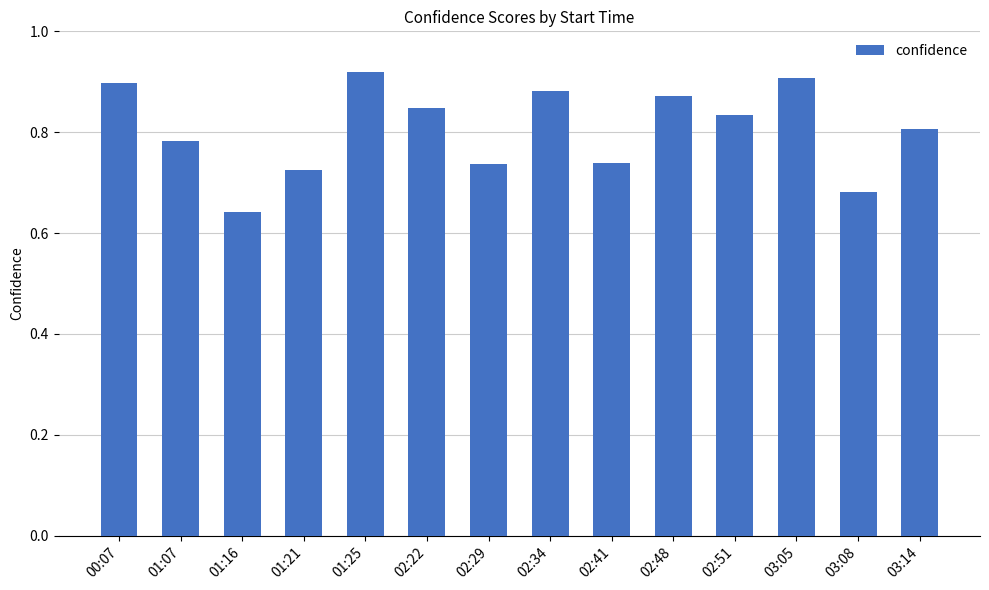

What is the change in value from 00:07 to 03:08?

-0.2